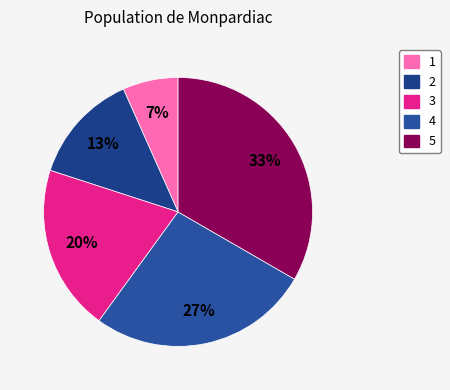

Is there any slice that represents more than half of the pie?

No